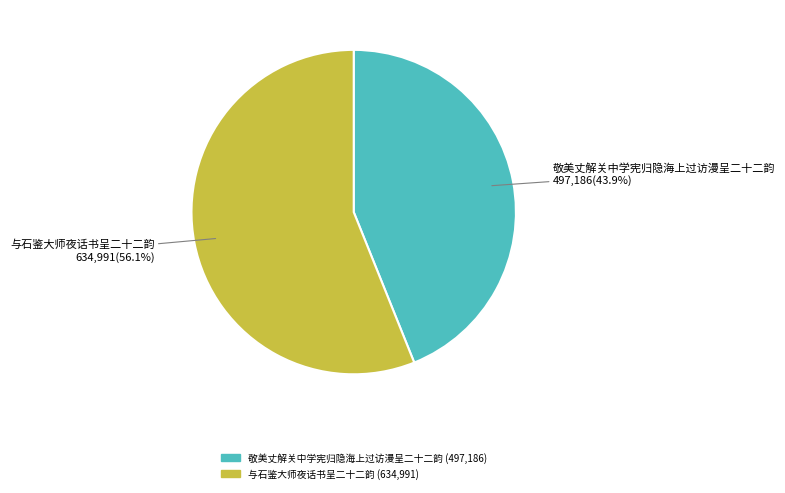

Rank the categories by value from highest to lowest.

与石鉴大师夜话书呈二十二韵, 敬美丈解关中学宪归隐海上过访漫呈二十二韵